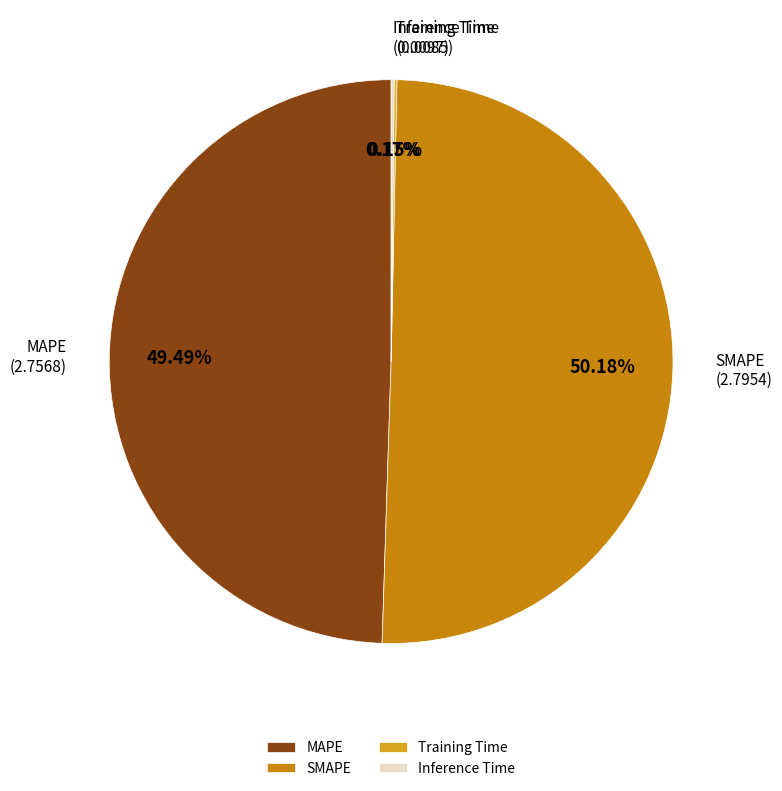

To the nearest percent, what is the difference between the largest and smallest slice percentages?

50%